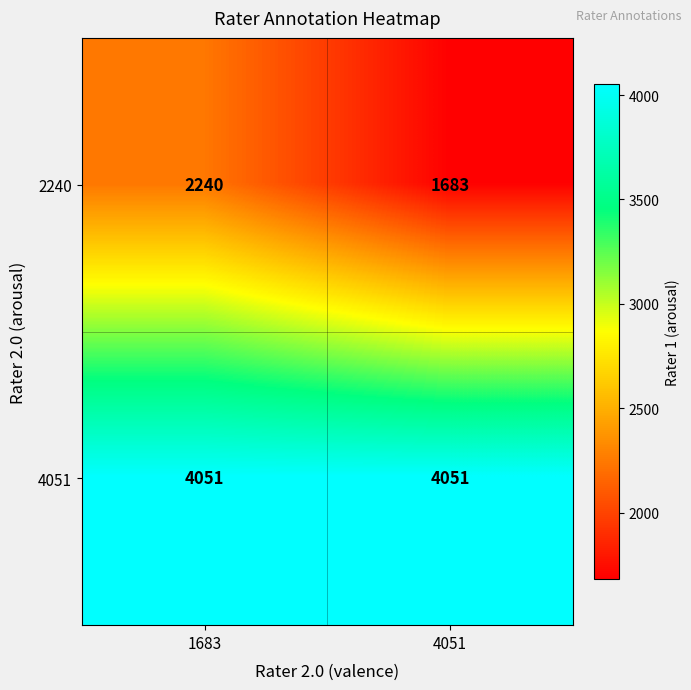

What is the spread (max minus min) of values at 4051?

2368